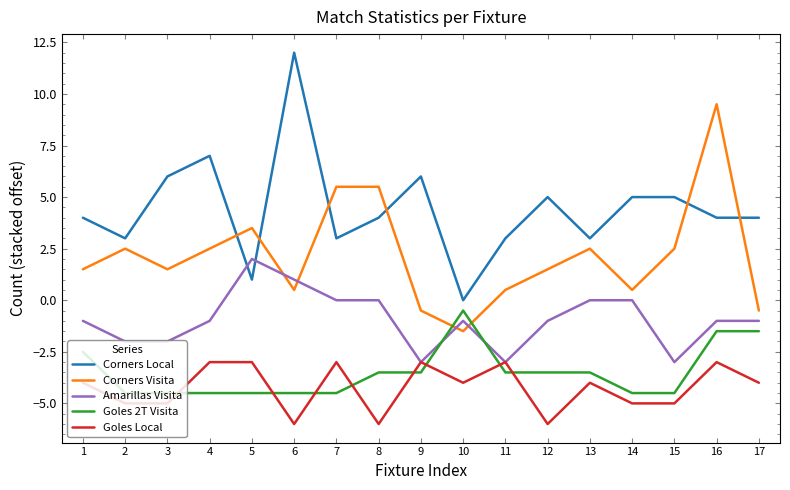

How many lines are shown in the chart?

5